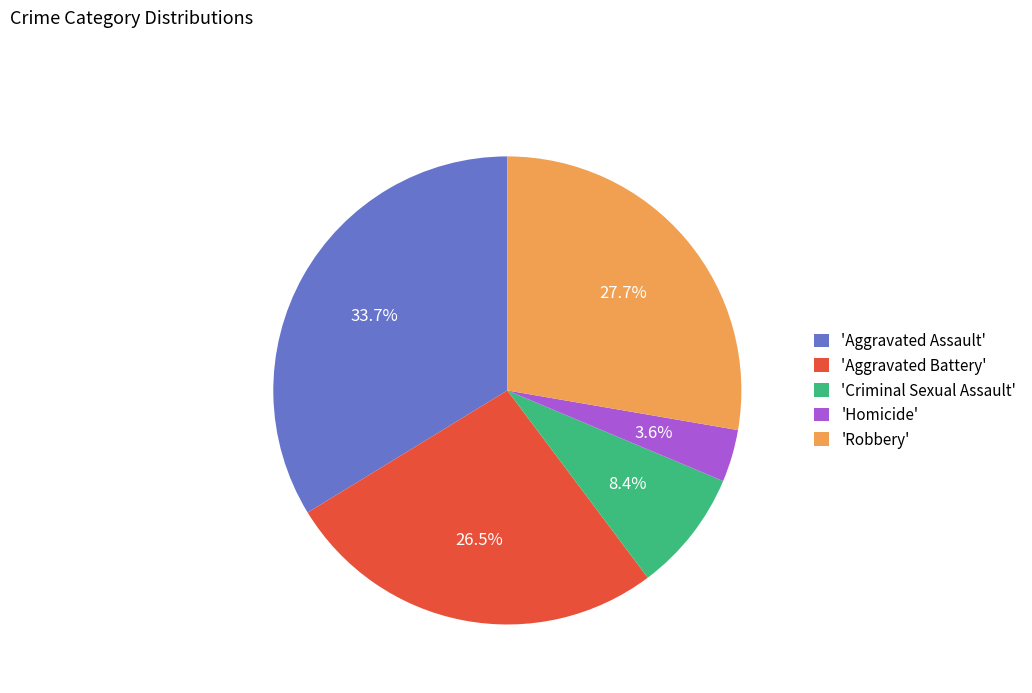

Rank the categories by value from lowest to highest.

'Homicide', 'Criminal Sexual Assault', 'Aggravated Battery', 'Robbery', 'Aggravated Assault'